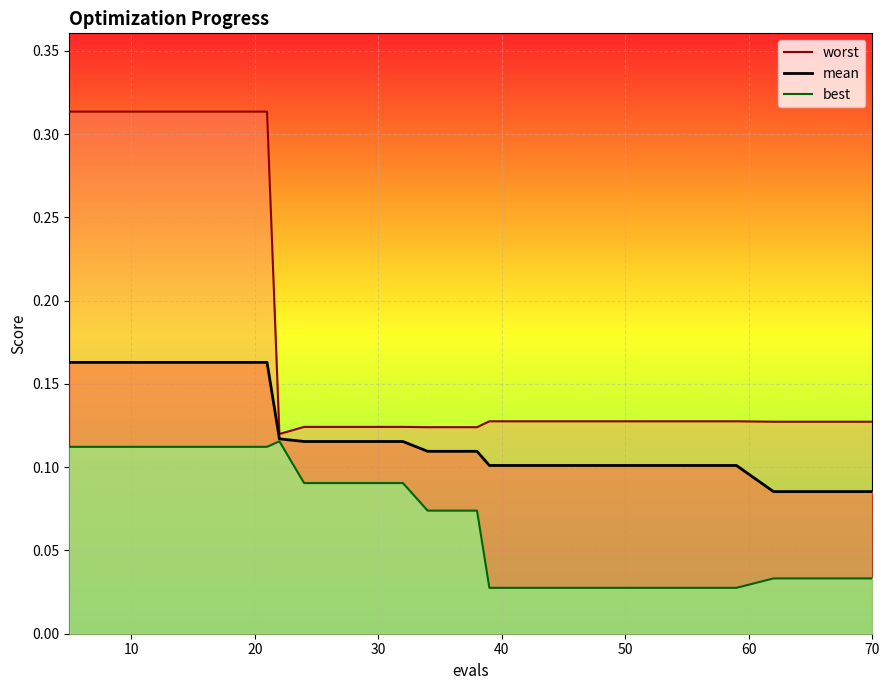

What is the value of the mean point at the 7th from the left?

0.1